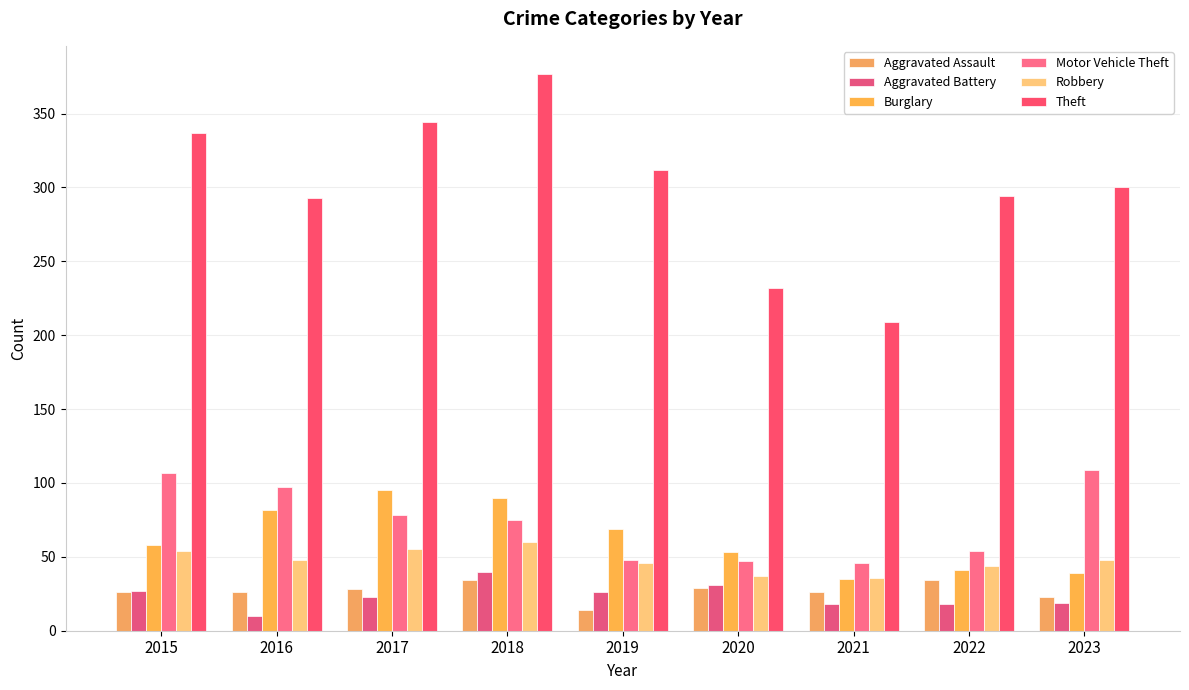

How many bars are there in total?

54